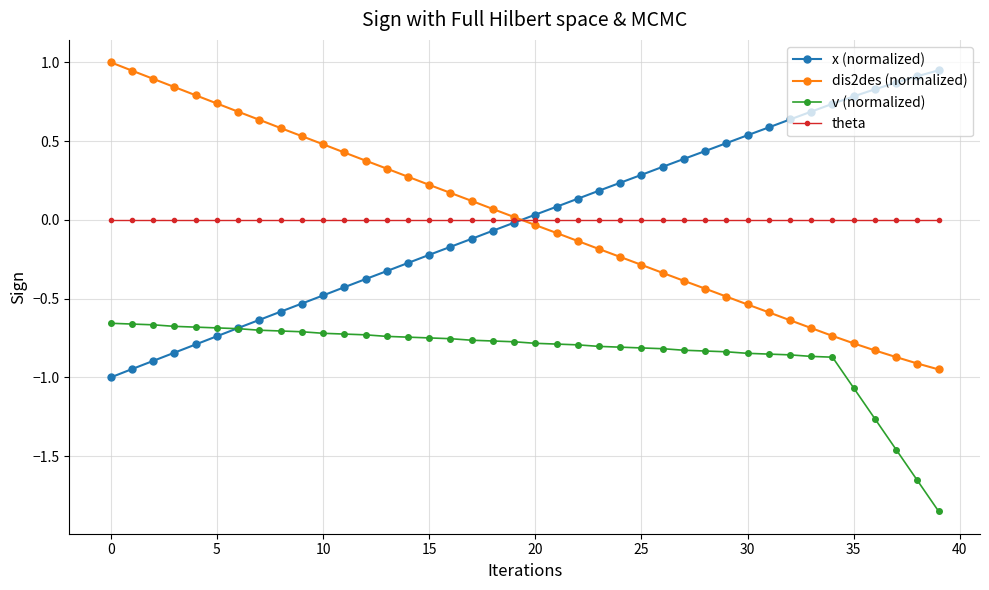

Is this an area chart (filled region under the line)?

No